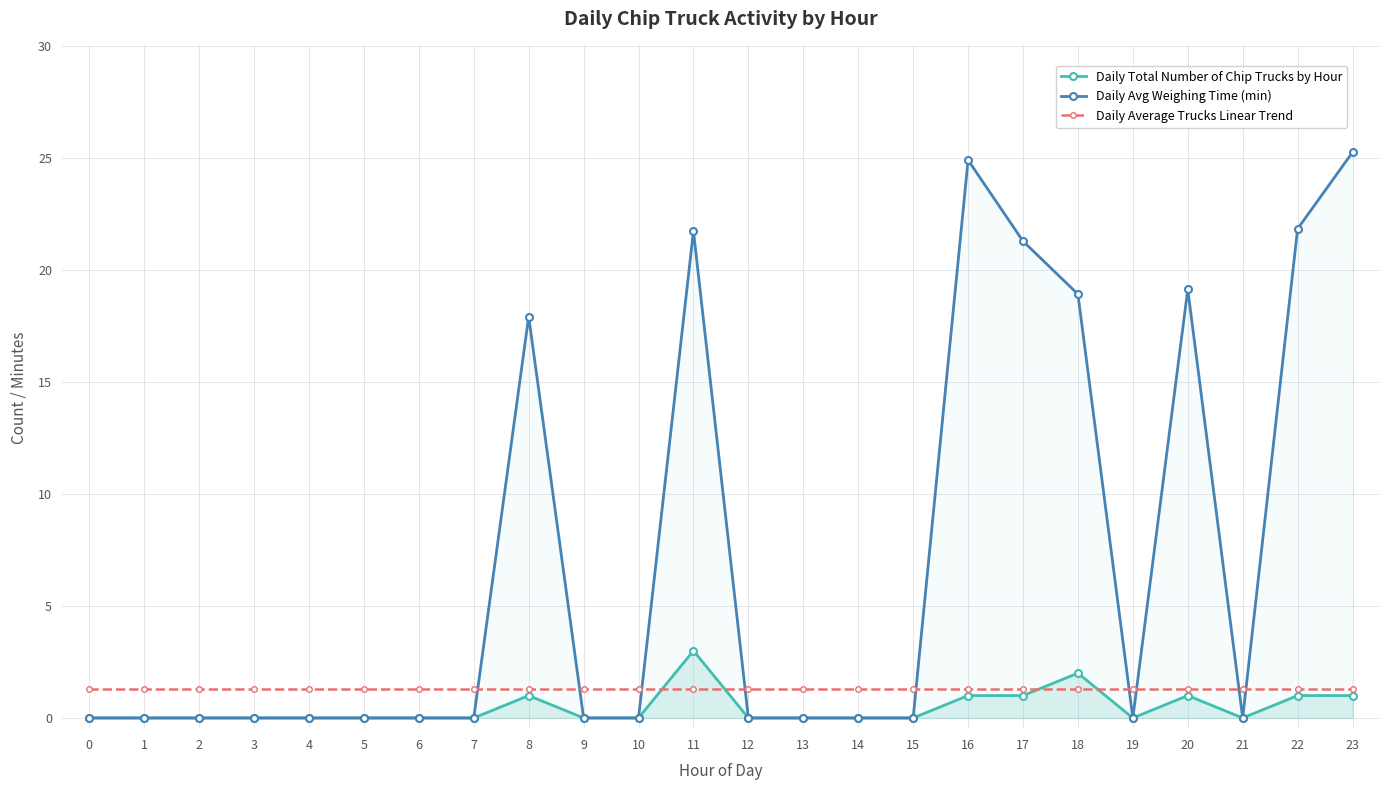

What is the difference between the Daily Avg Weighing Time (min) values at 20 and 7?

19.1